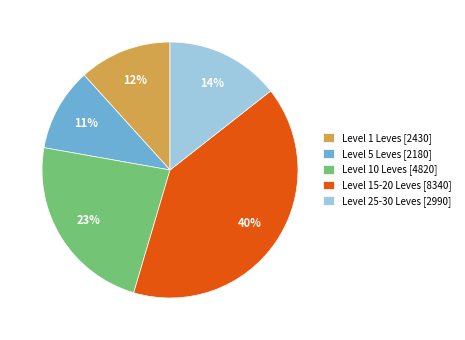

What is the largest slice in the pie chart?

Level 15-20 Leves [8340]